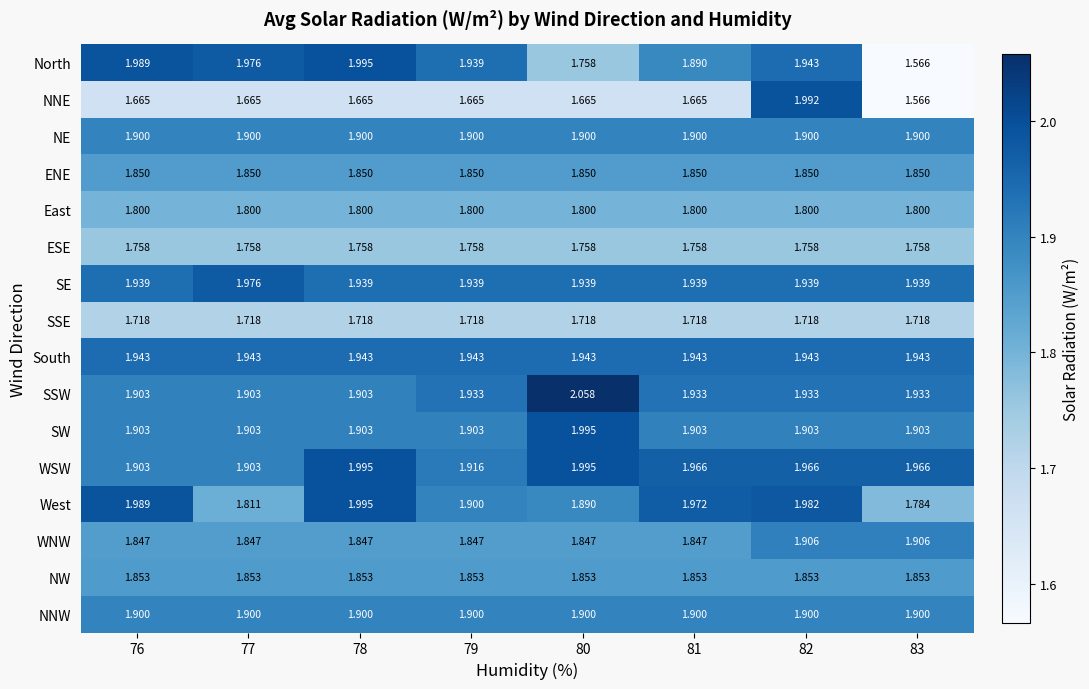

Is the value of West at 76 greater than the value of SSE at 76?

Yes